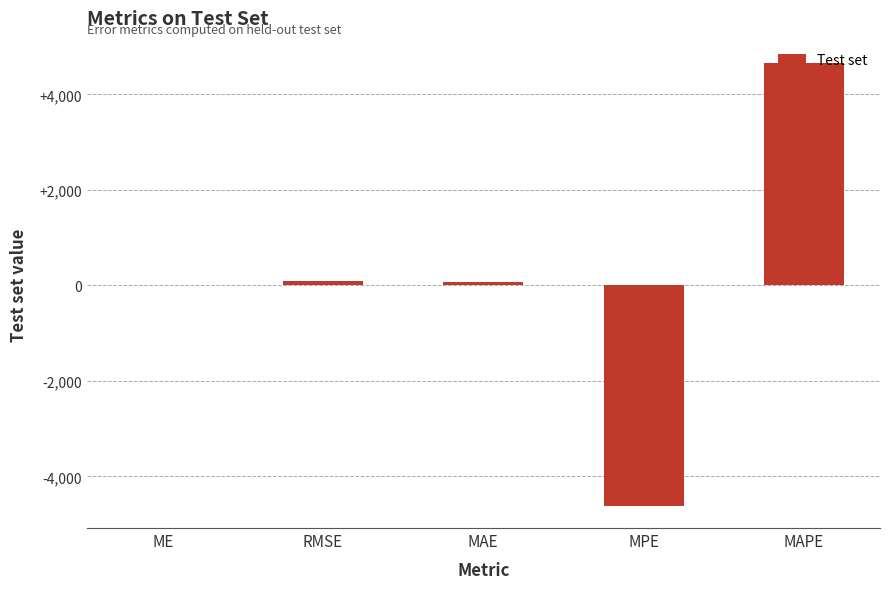

Between MAPE and ME, which is larger?

MAPE